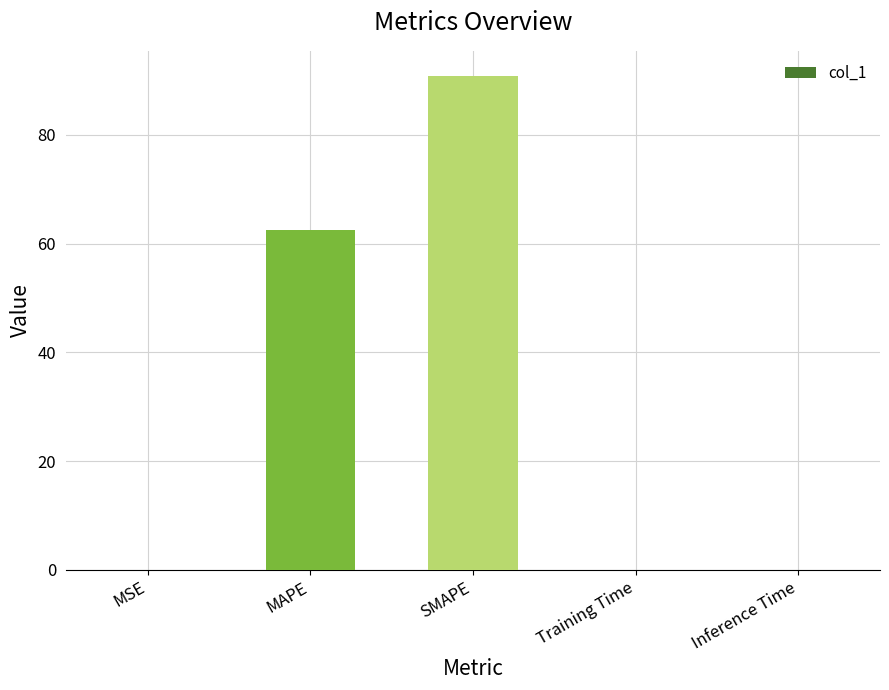

Is it true that the value at MSE is 0.0?

True